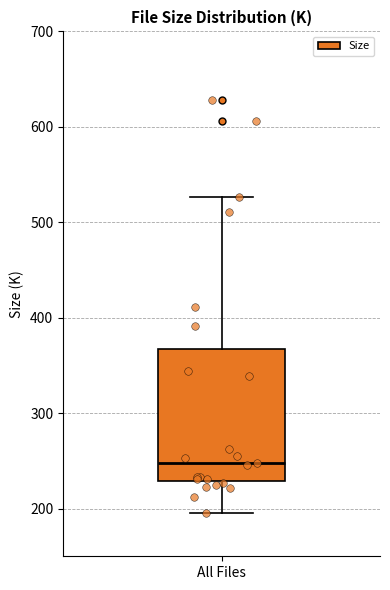

Where is the upper edge of the box for All Files on the y-axis? The values are not printed on the chart, so give them approximately, as read against the axis.

370